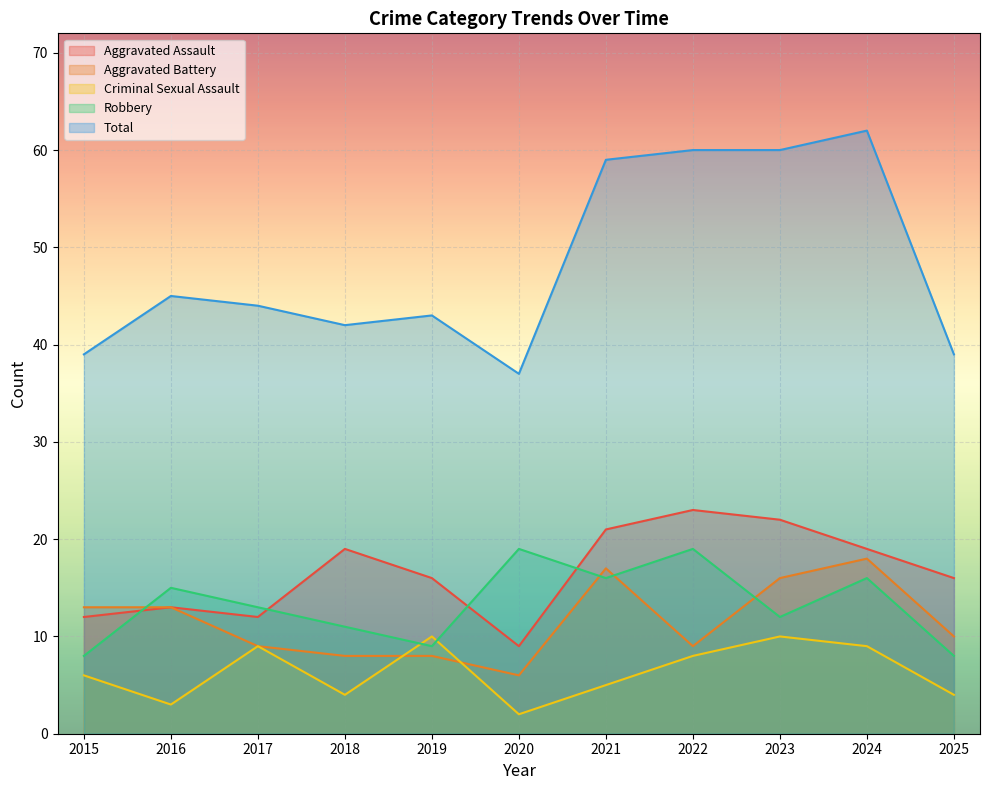

How many data points in Criminal Sexual Assault are above 6?

5